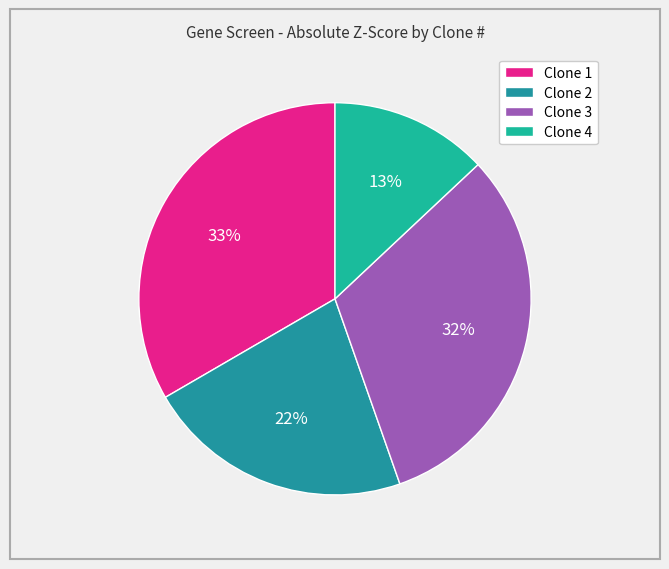

Does any single category account for the majority?

No